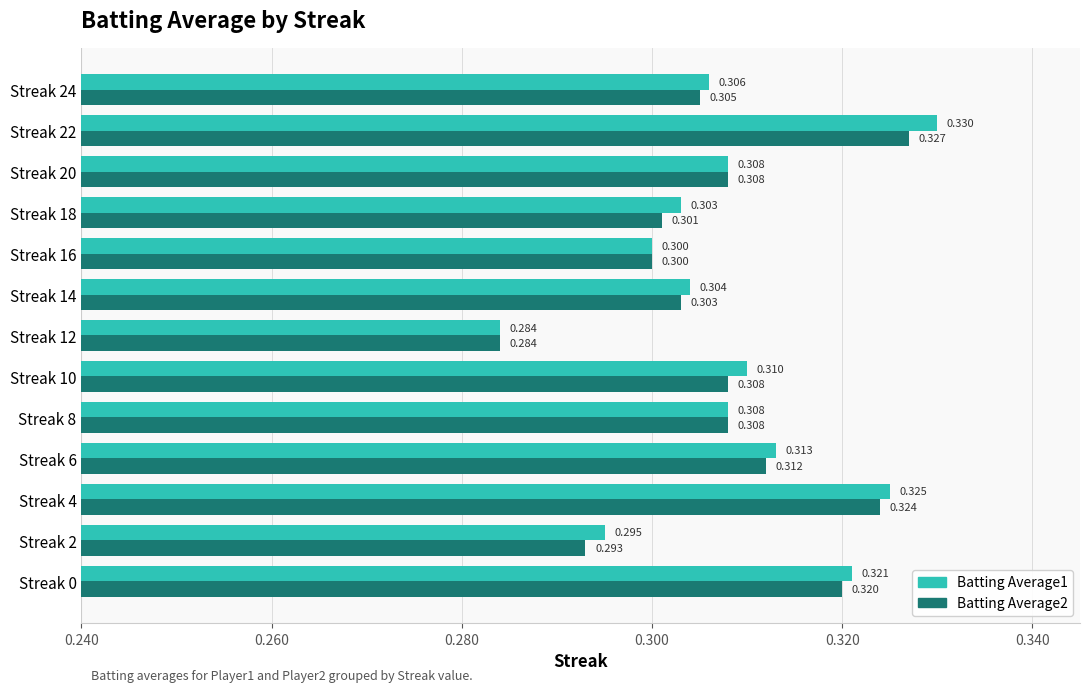

Is the value of Batting Average1 at Streak 18 greater than the value of Batting Average2 at Streak 4?

No